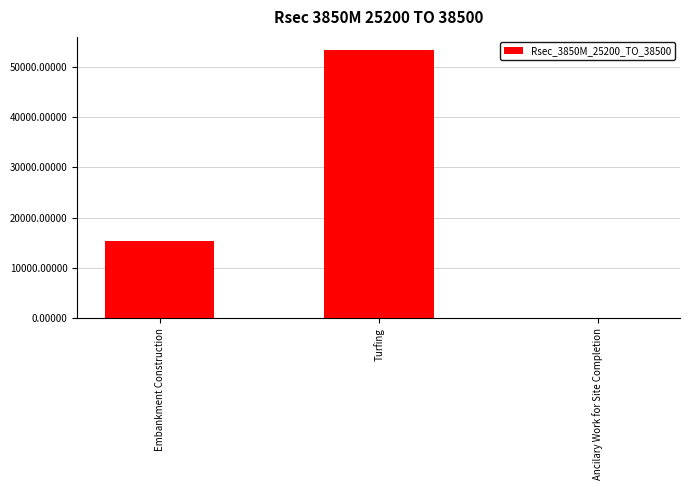

What is the sum of all values?

68541